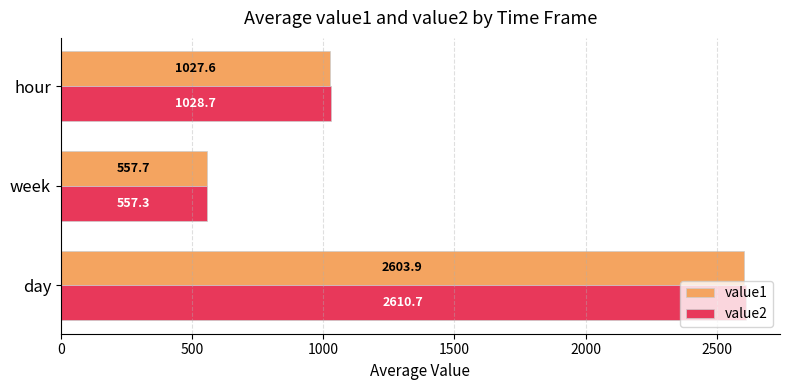

Rank the series by their average value, from lowest to highest.

value1, value2